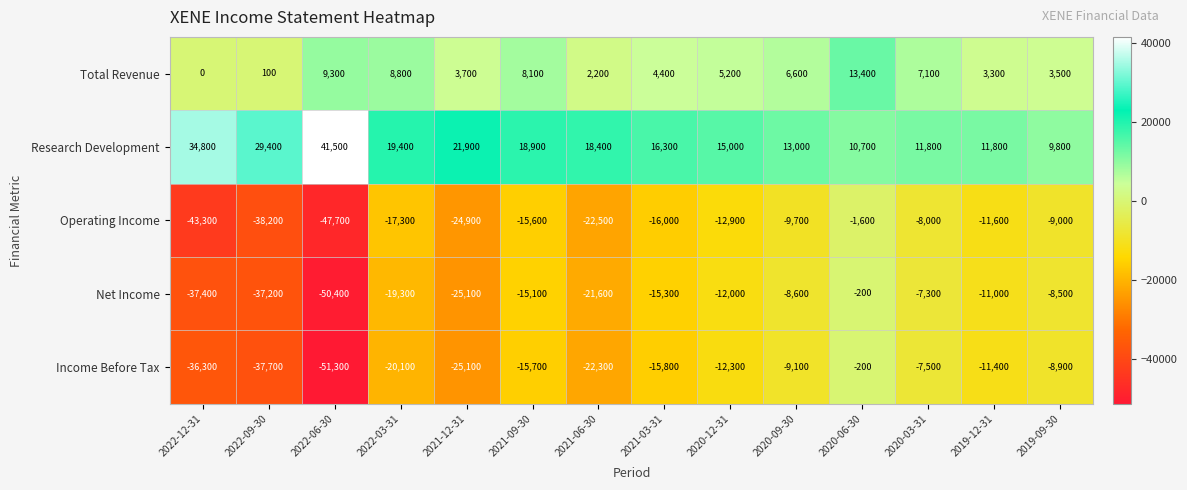

At 2021-06-30, list the series in order from smallest to largest.

Operating Income, Income Before Tax, Net Income, Total Revenue, Research Development